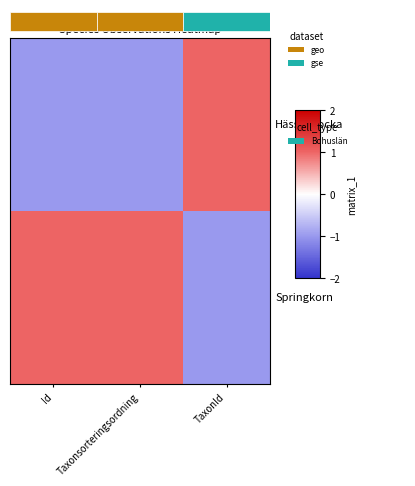

Which has a higher value, TaxonId or Taxonsorteringsordning?

TaxonId